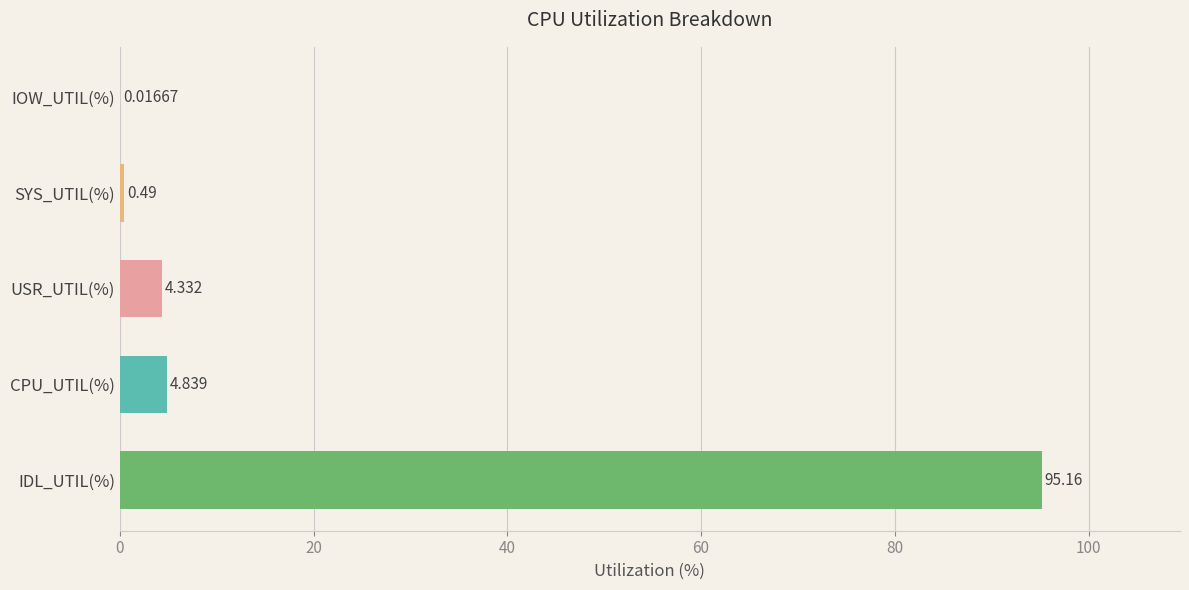

Where is the data nearest to the value 47?

CPU_UTIL(%)